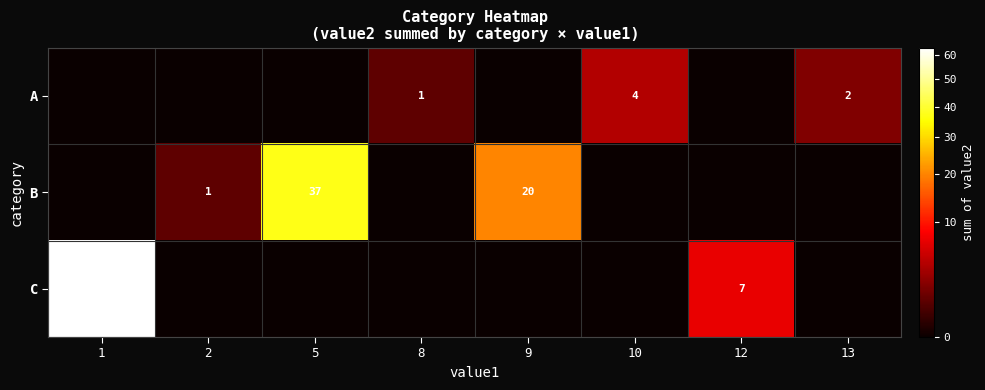

How many data points does each series have?

8